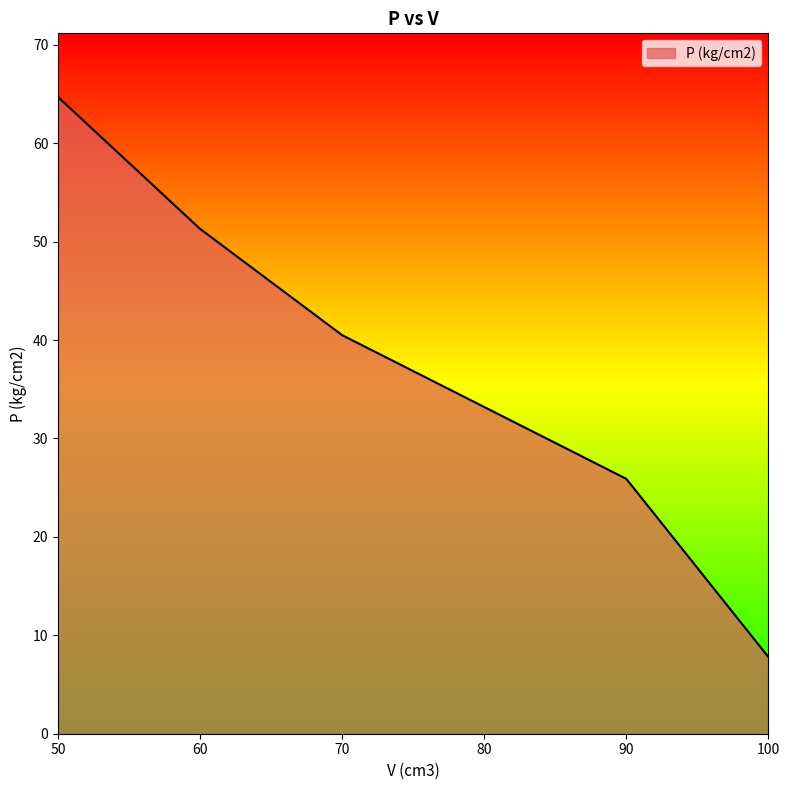

What is the difference between the maximum and minimum values?

56.9